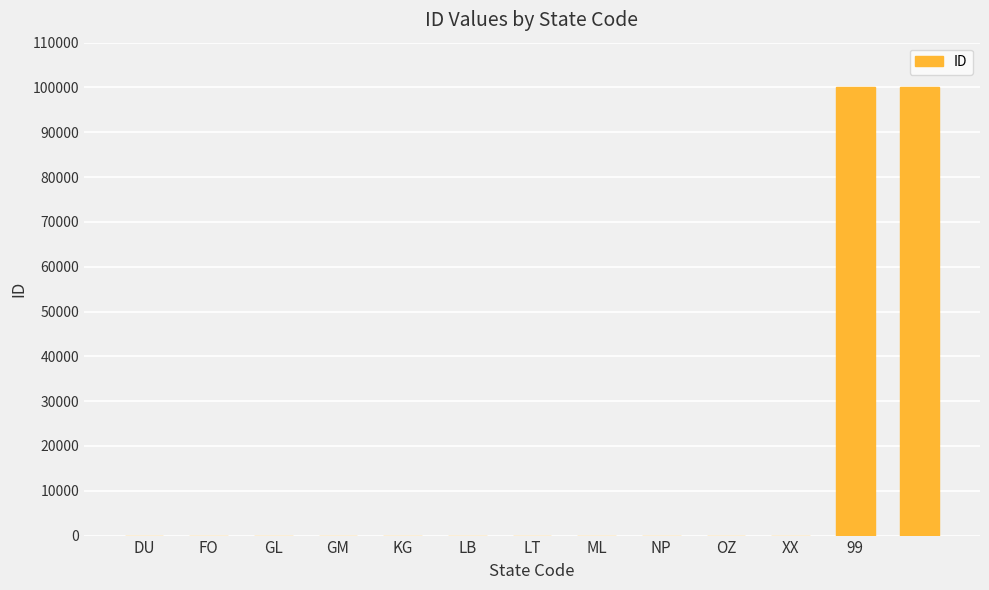

Count the number of categories in the chart.

13